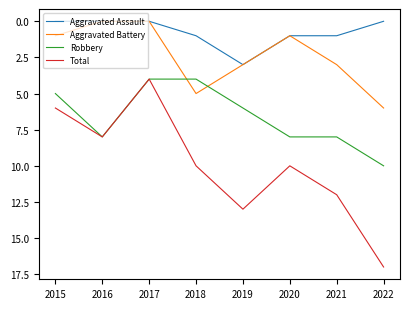

What are all the series names shown in the legend?

Aggravated Assault, Aggravated Battery, Robbery, Total